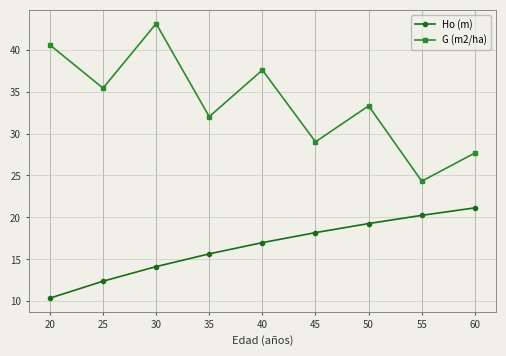

Which label corresponds to the smallest value in the chart?

20